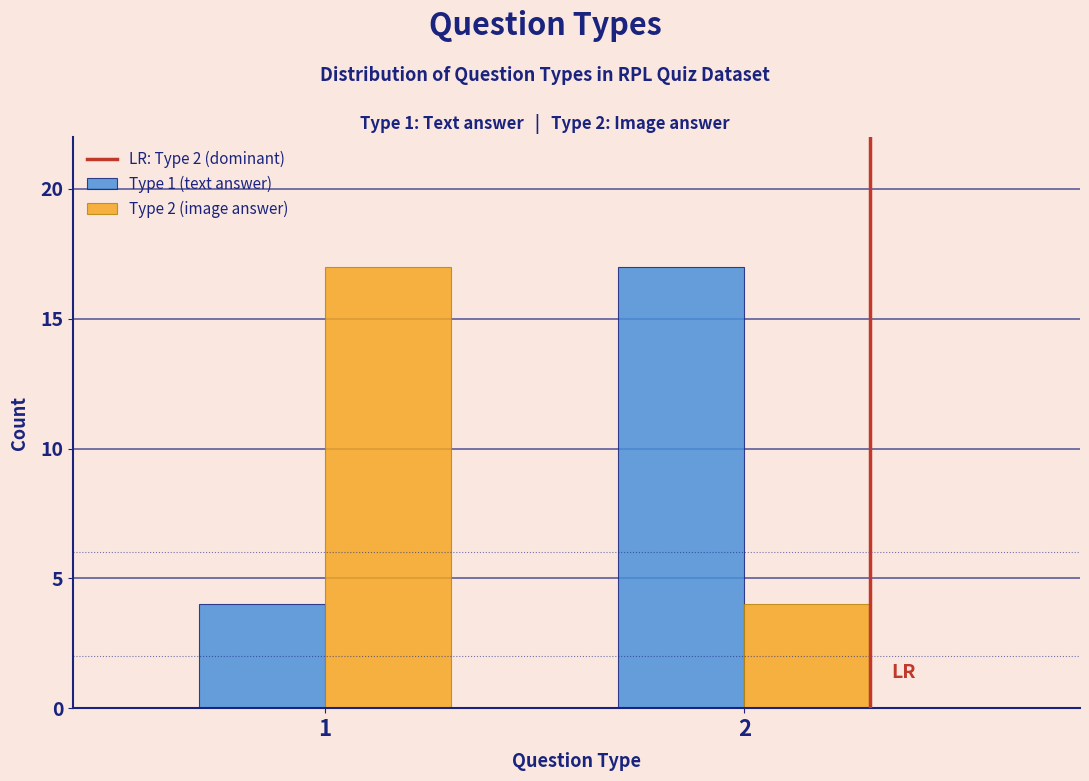

Reading left to right, extract all data points from this chart.

Type 1 (text answer): 1=4	2=17
Type 2 (image answer): 1=17	2=4